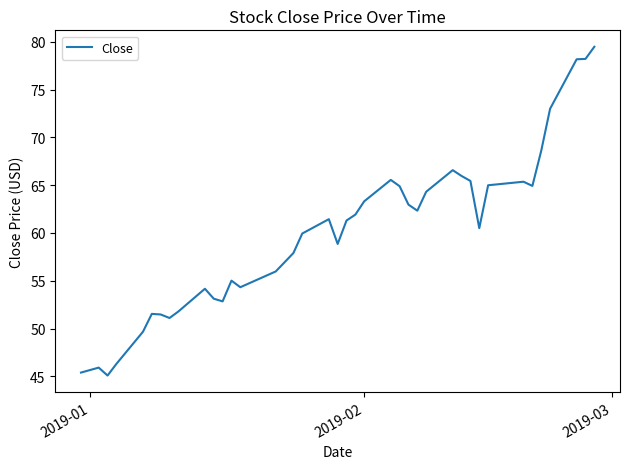

How many lines are shown in the chart?

1